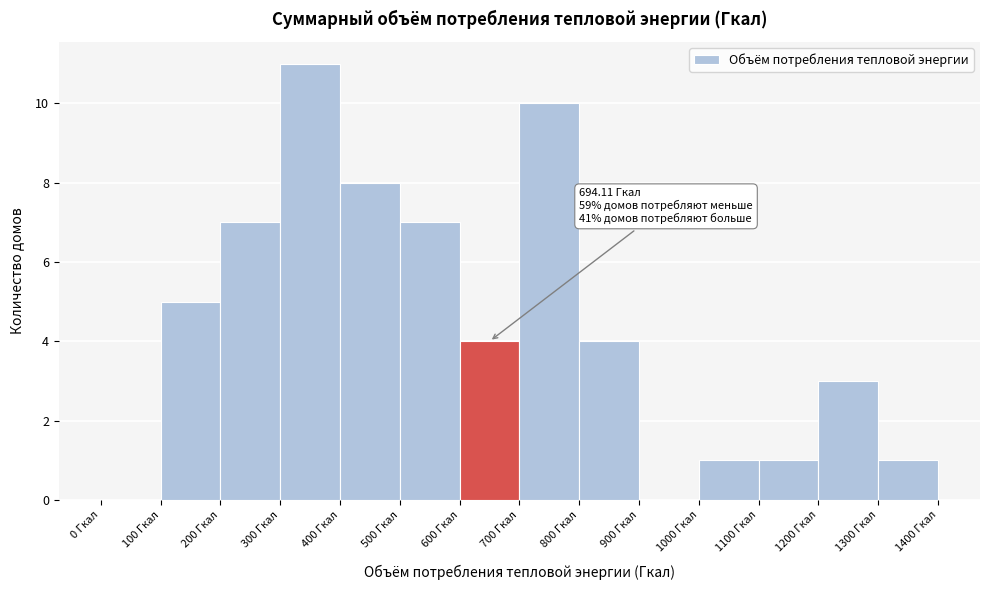

Which range on the x-axis has the tallest bar?

300 to 400